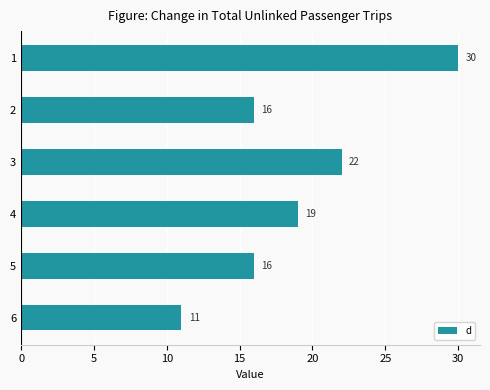

What is the value of the 1st bar from the top?

30